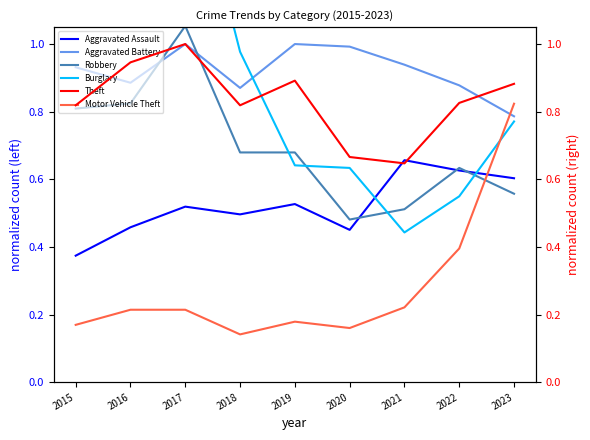

Rank the series at 2015 from lowest to highest value.

Motor Vehicle Theft, Aggravated Assault, Robbery, Theft, Aggravated Battery, Burglary